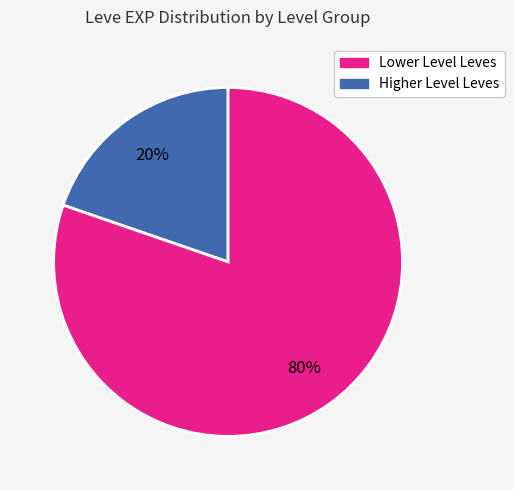

Count the number of slices in the pie.

2